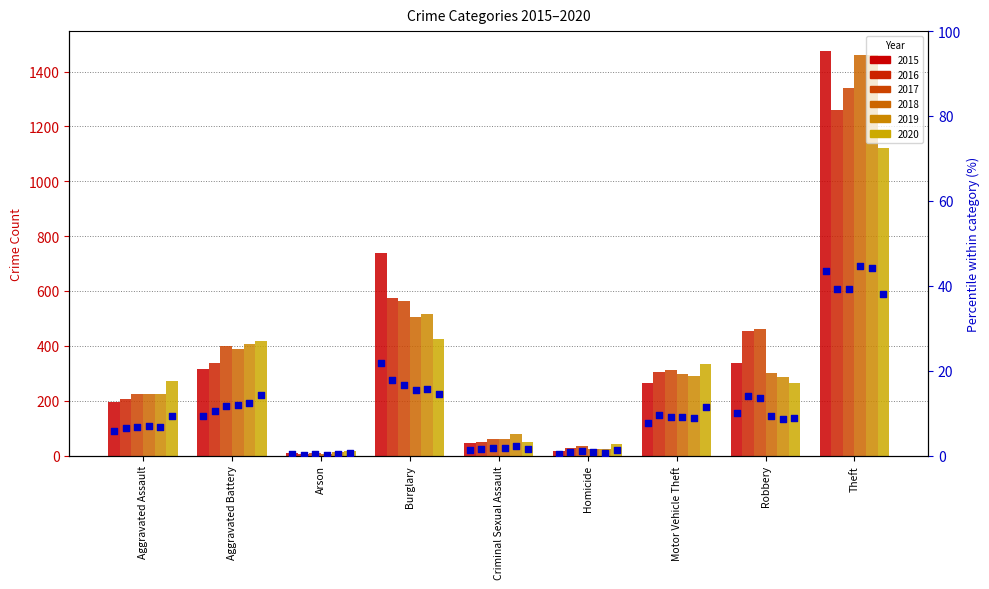

What is the change in value from Burglary to Homicide?

-21.3